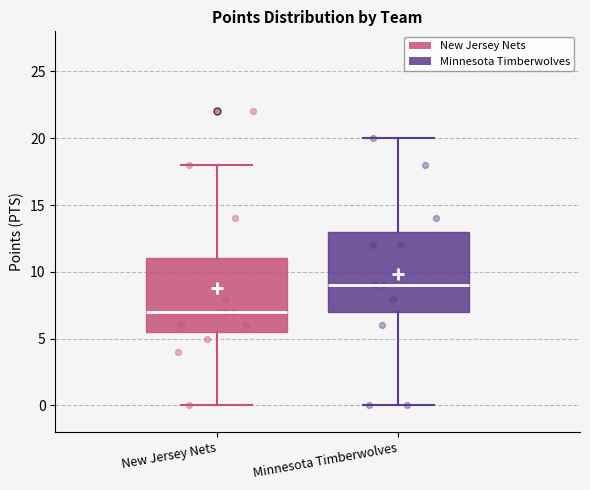

Which box is the tallest, from its lower edge to its upper edge?

Minnesota Timberwolves